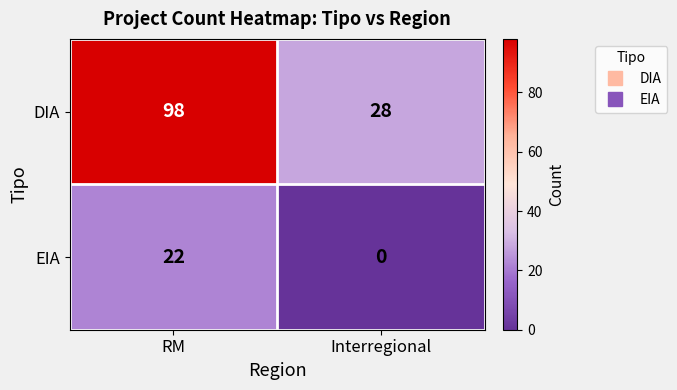

What is the approximate value of DIA at Interregional?

28